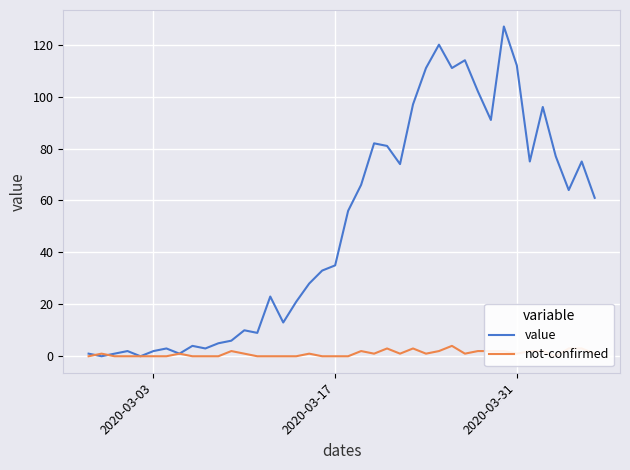

After their last crossing, which series has the higher values: not-confirmed or value?

value